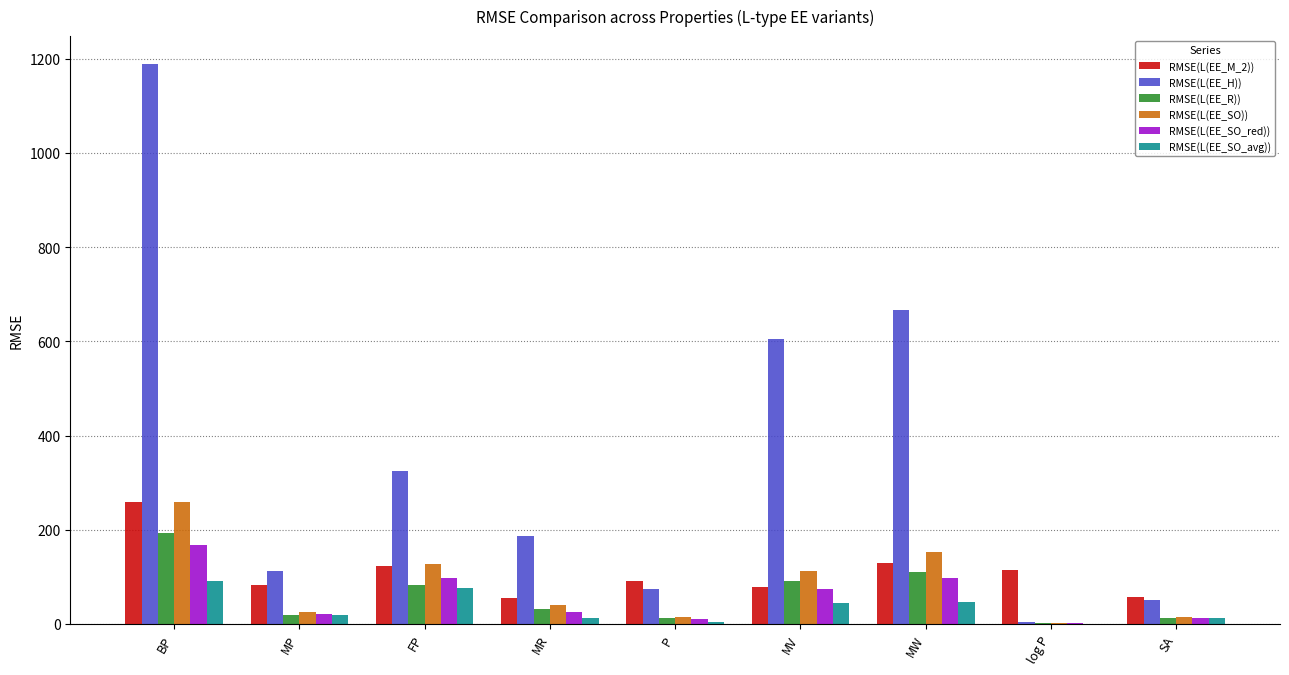

Between MP and MW, which series saw the biggest shift?

RMSE(L(EE_H))